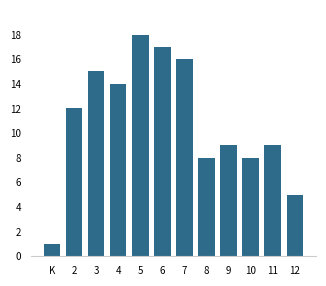

Reading right to left, what are all the values shown in this chart?

5	9	8	9	8	16	17	18	14	15	12	1